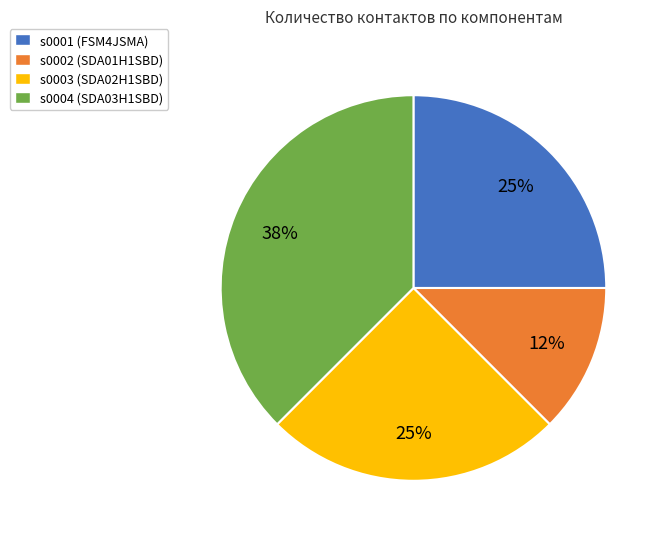

Approximately how many times larger is the value at s0001 (FSM4JSMA) compared to s0004 (SDA03H1SBD)?

0.7